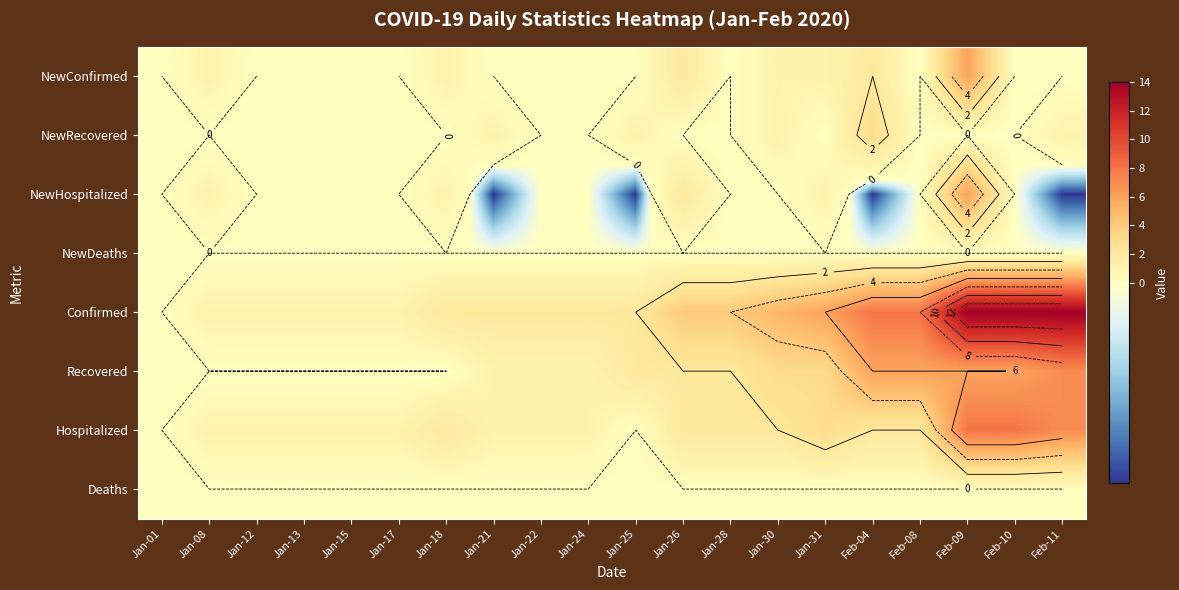

At which category is the sum across all series the highest?

Feb-09